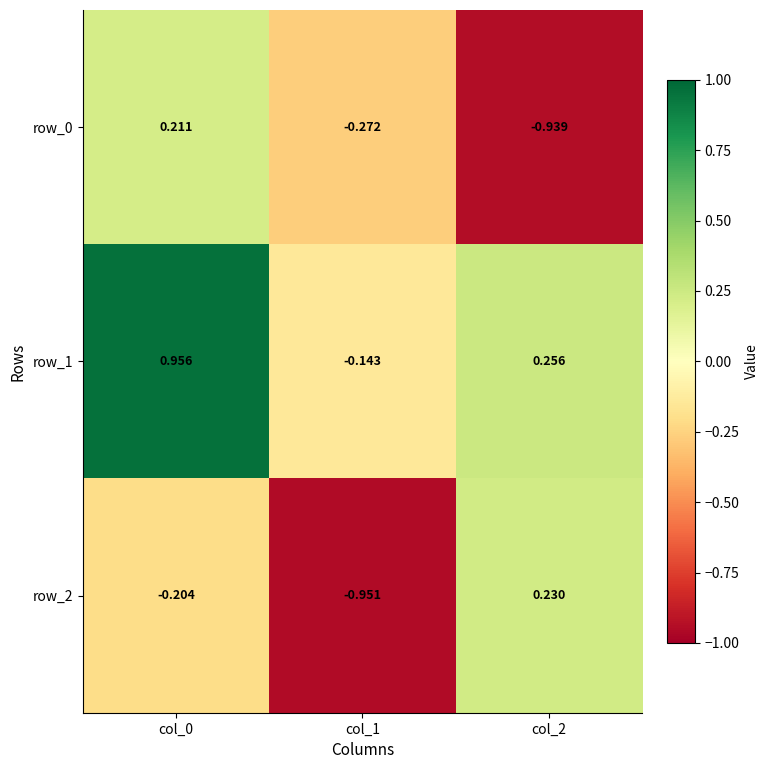

What is the sum of the row_1 values at col_1 and col_2?

0.1